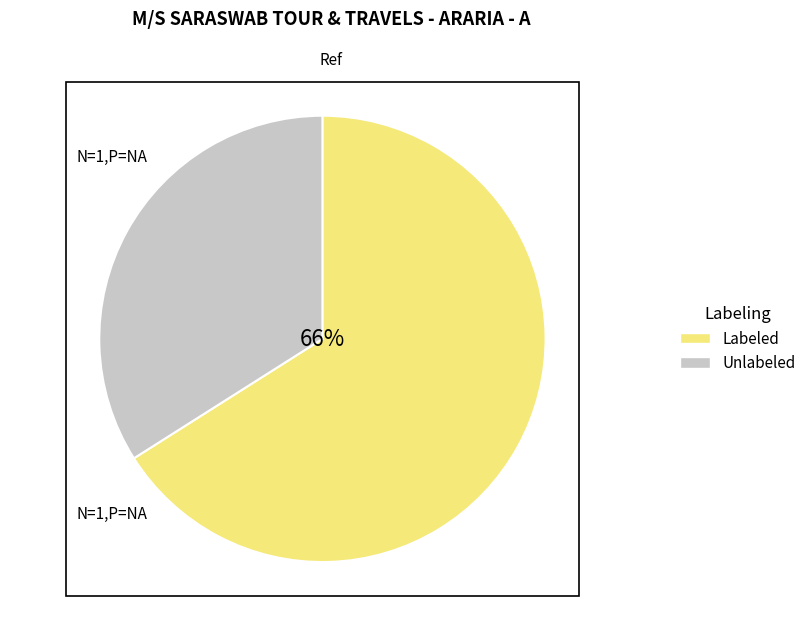

How many slices are in this pie chart?

2